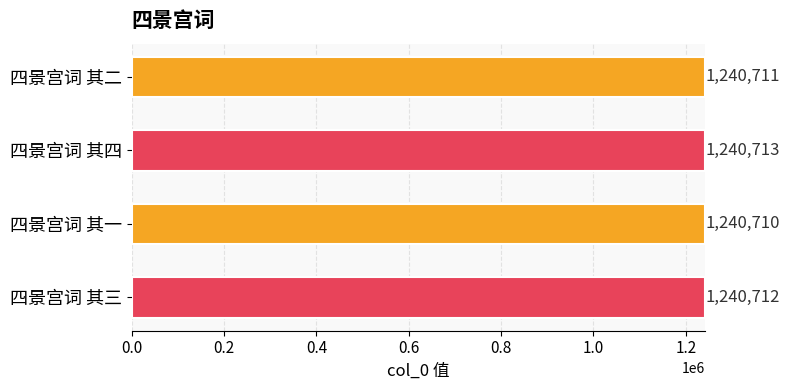

Approximately how many times larger is the value at 四景宫词 其三 compared to 四景宫词 其二?

1.0